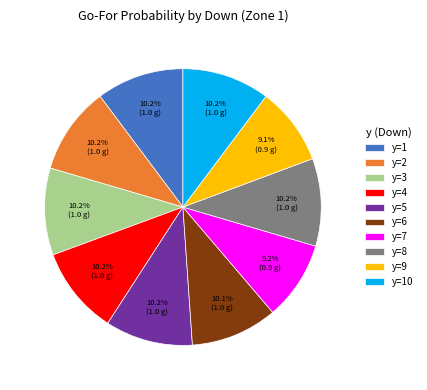

Does any single category account for the majority?

No